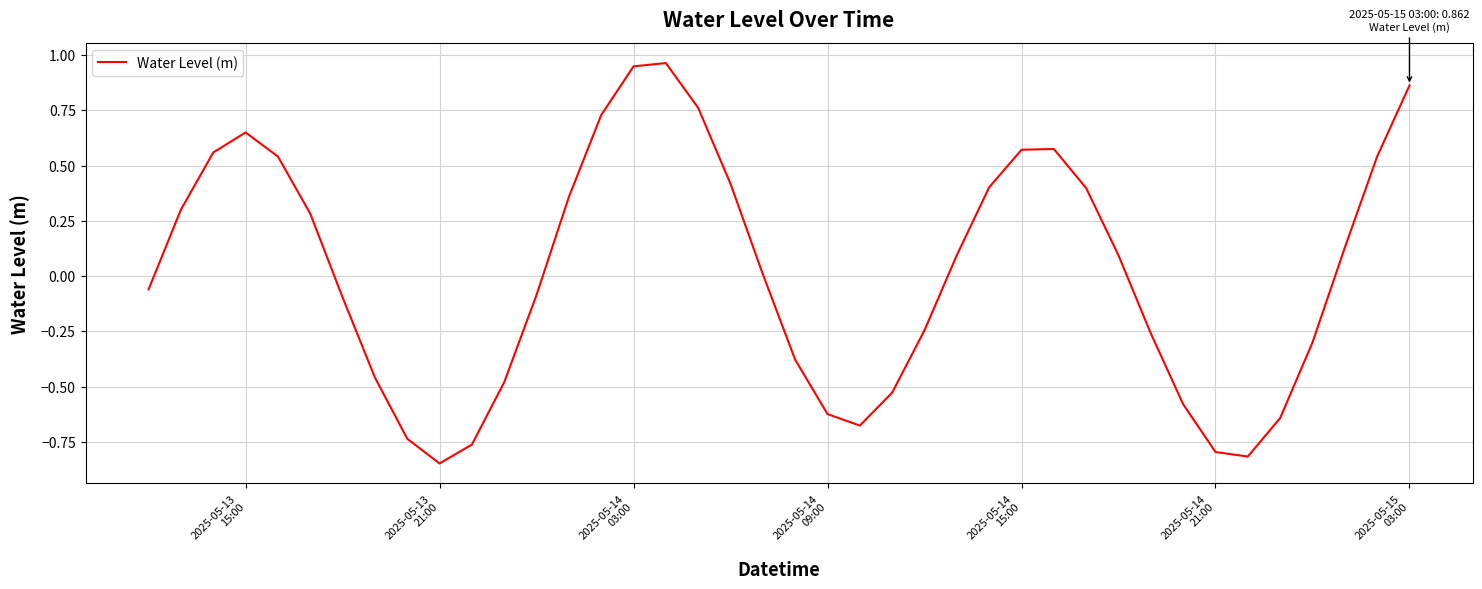

What is the difference between the maximum and minimum values?

1.8